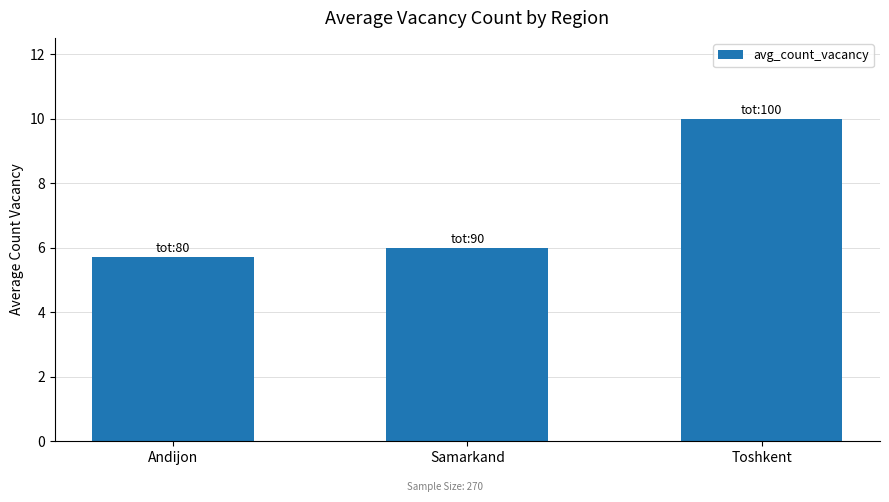

What is the sum of the values at Toshkent and Andijon?

15.7